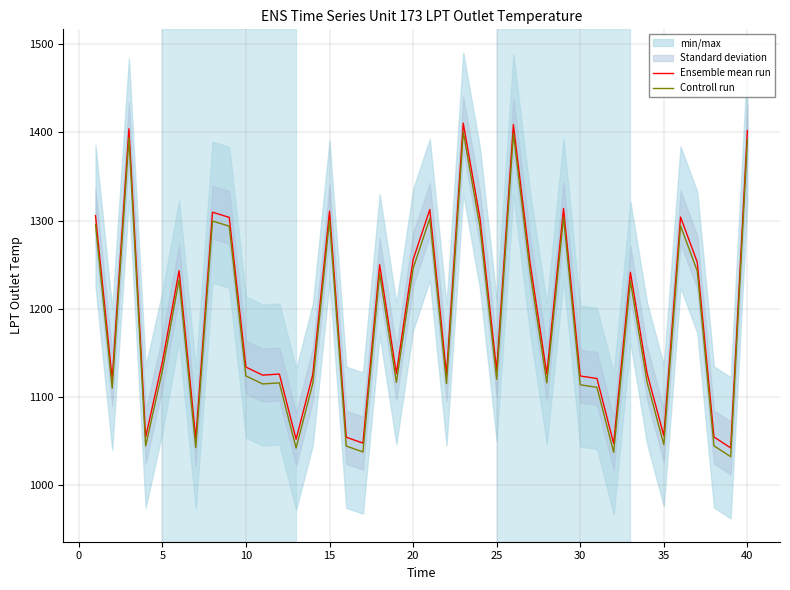

True or false: Ensemble mean run and Controll run intersect in this chart.

False